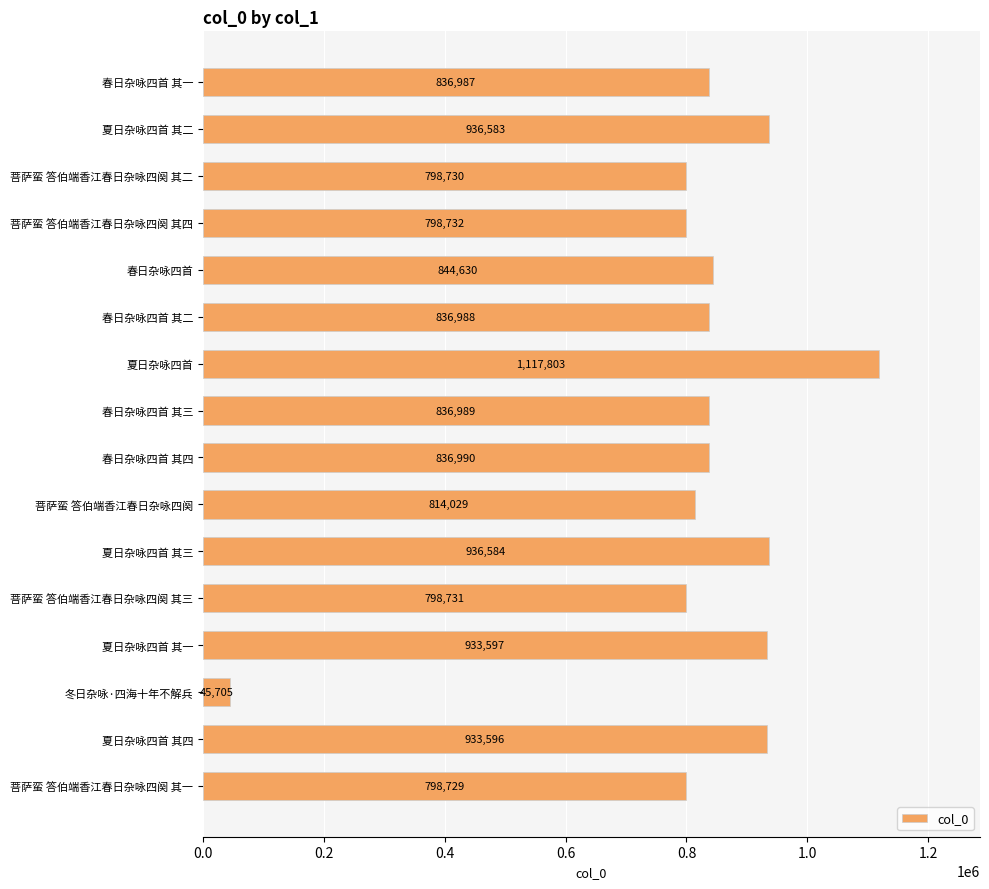

Reading top to bottom, list all the values displayed in this chart.

春日杂咏四首 其一=836987	夏日杂咏四首 其二=936583	菩萨蛮 答伯端香江春日杂咏四阕 其二=798730	菩萨蛮 答伯端香江春日杂咏四阕 其四=798732	春日杂咏四首=844630	春日杂咏四首 其二=836988	夏日杂咏四首=1117803	春日杂咏四首 其三=836989	春日杂咏四首 其四=836990	菩萨蛮 答伯端香江春日杂咏四阕=814029	夏日杂咏四首 其三=936584	菩萨蛮 答伯端香江春日杂咏四阕 其三=798731	夏日杂咏四首 其一=933597	冬日杂咏·四海十年不解兵=45705	夏日杂咏四首 其四=933596	菩萨蛮 答伯端香江春日杂咏四阕 其一=798729